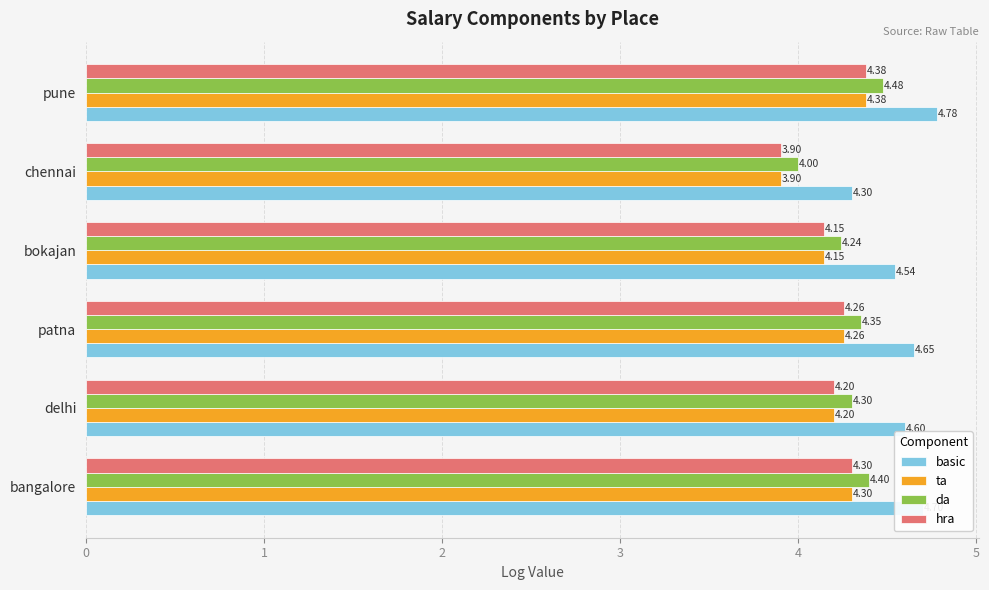

Count the basic values in the range 4 to 5.

6